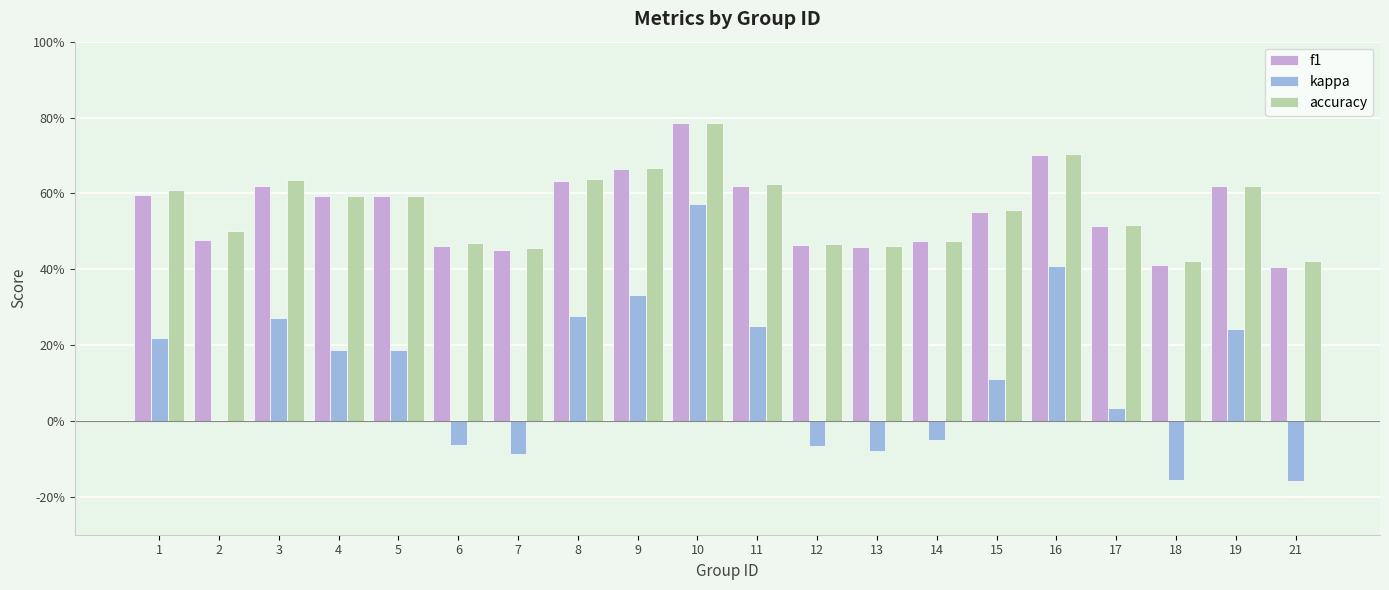

What is the total value across all series at 11?

1.5